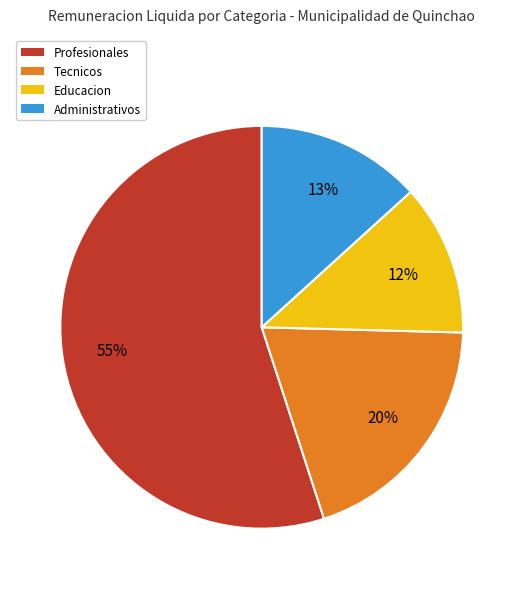

What percentage is the Profesionales slice, to the nearest percent?

55%